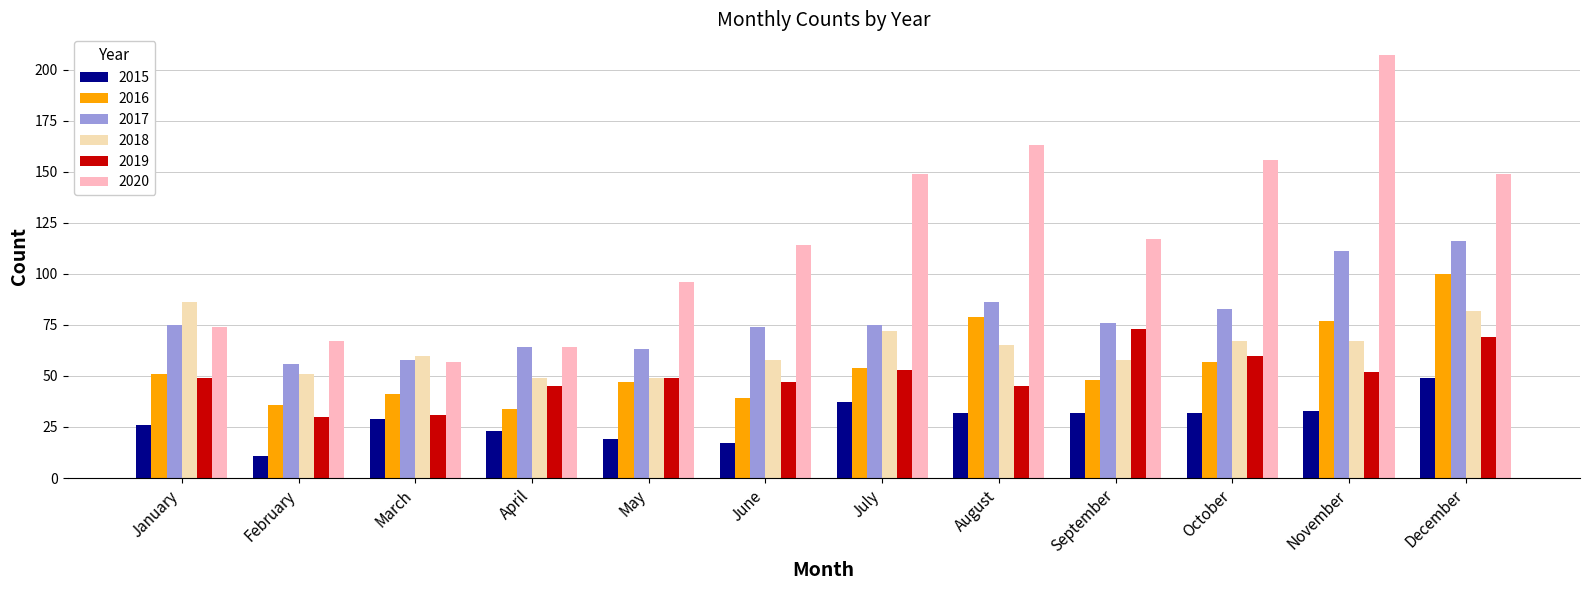

Which series changed the most between February and December?

2020